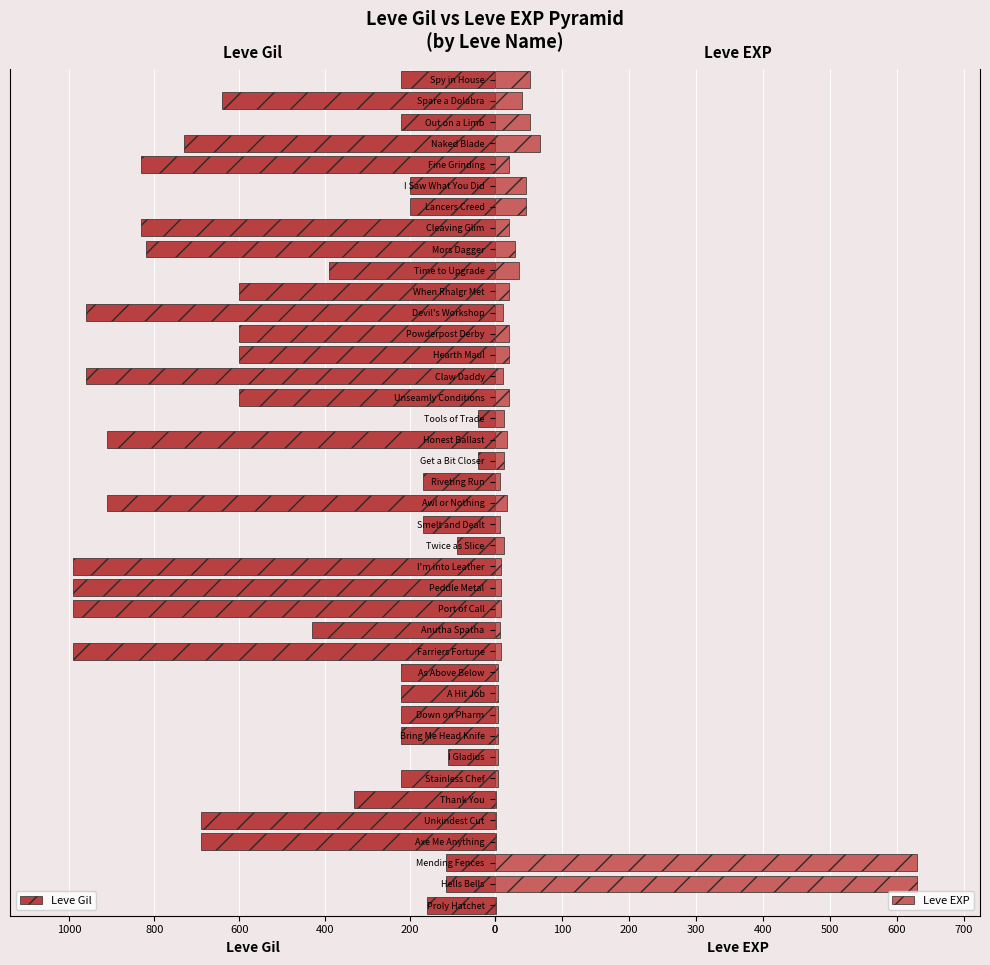

What is the difference between the second highest and second lowest values in the Leve Gil series?

950